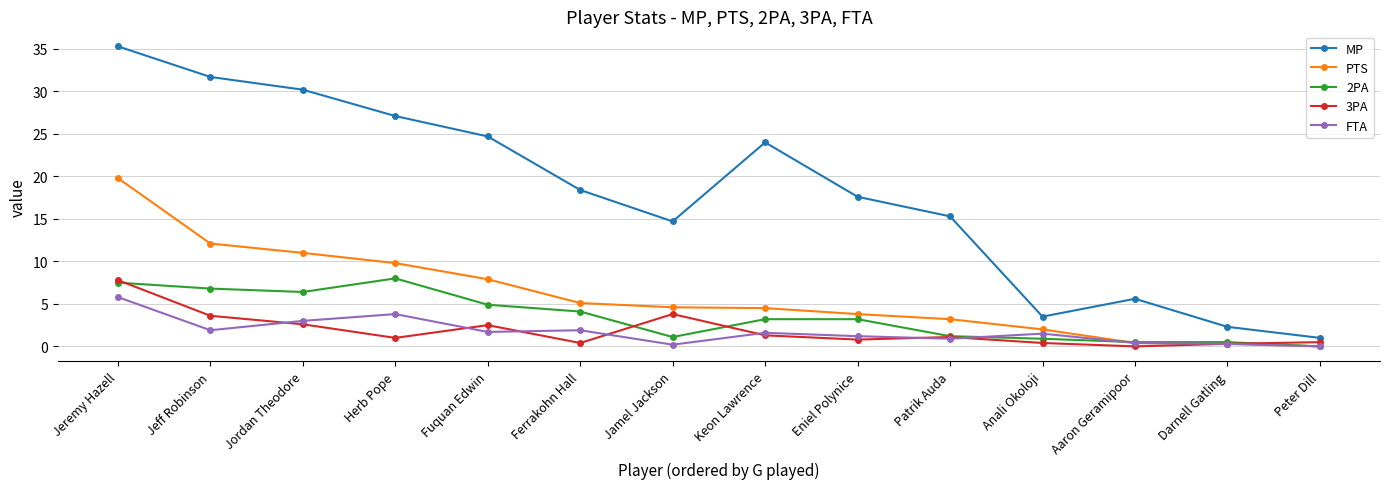

What is the approximate value of 3PA at Darnell Gatling?

0.3